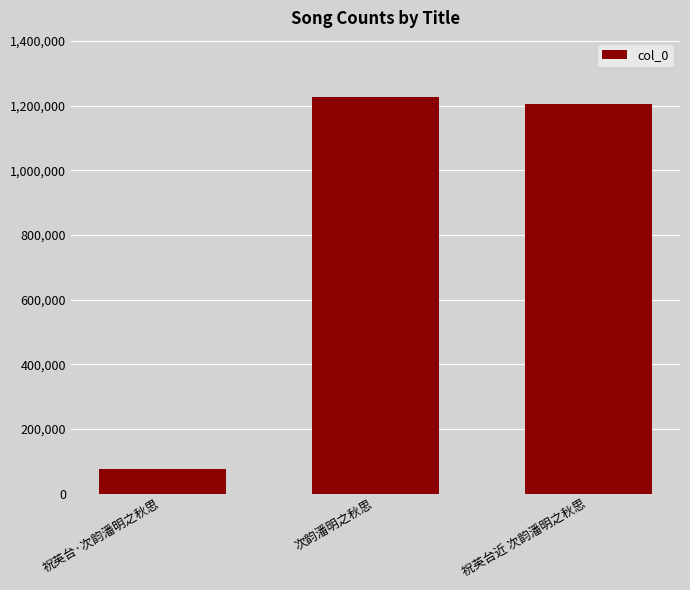

List the labels in order of value, largest first.

次韵潘明之秋思, 祝英台近 次韵潘明之秋思, 祝英台·次韵潘明之秋思